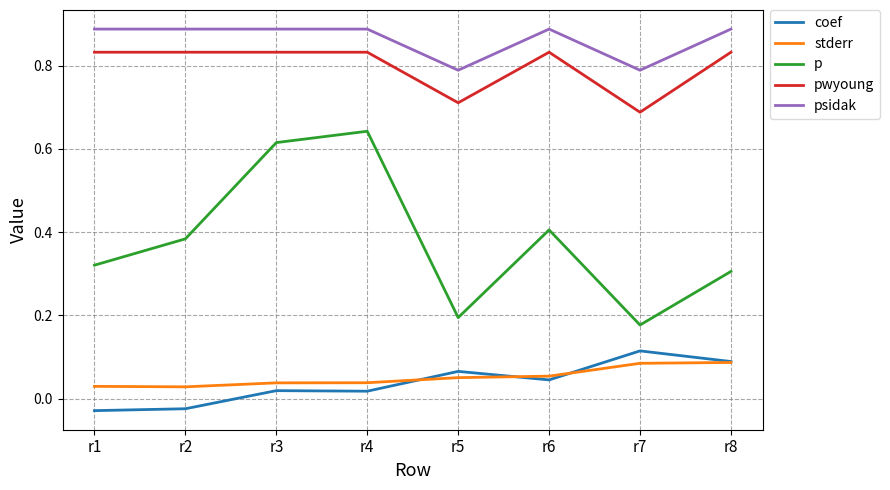

Is the value of p at r2 greater than the value of pwyoung at r8?

No